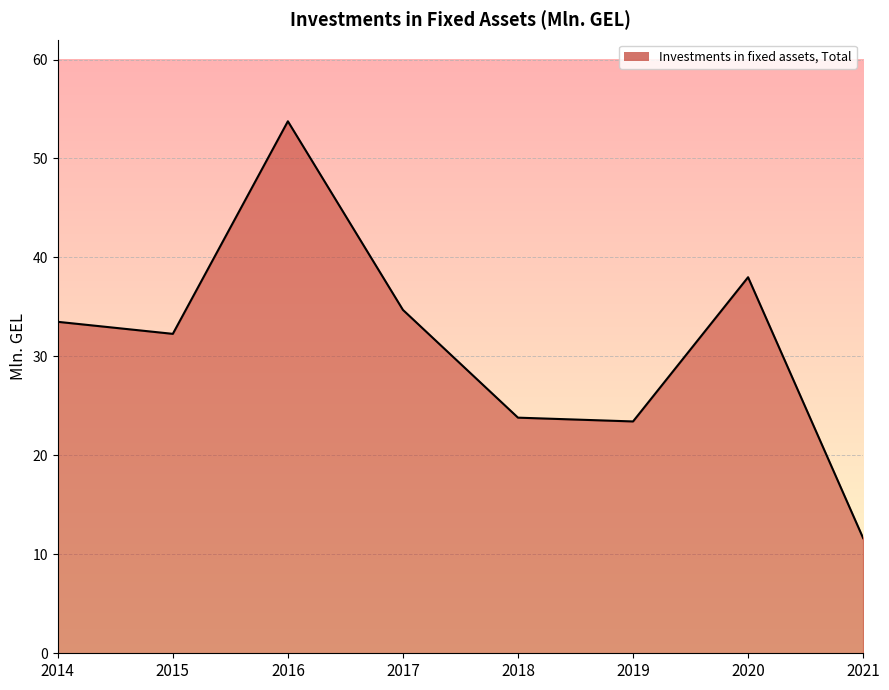

What is the minimum value shown in the chart?

11.6